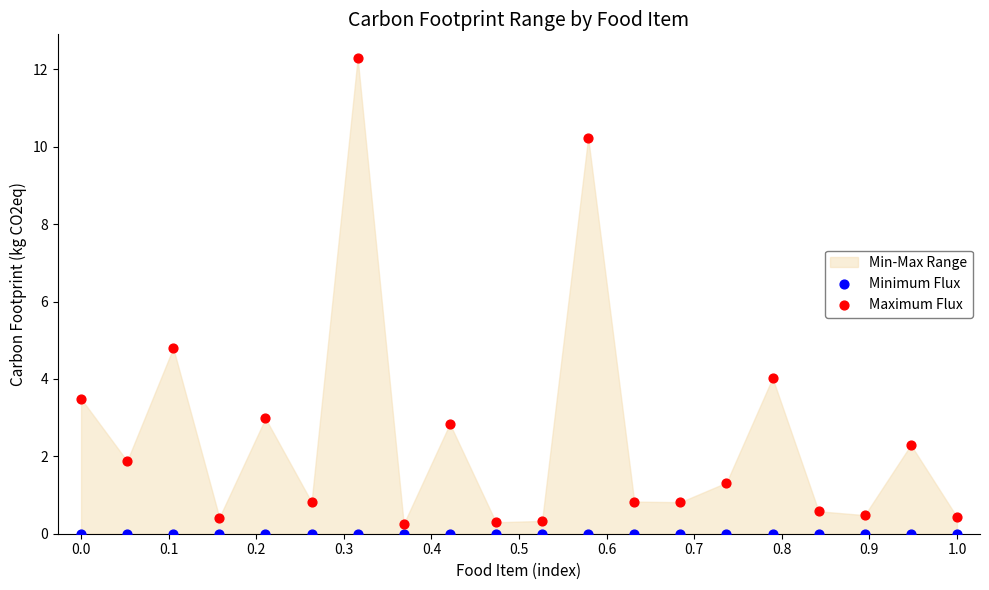

In the Maximum Flux series, what Y value is closest to 6?

4.8